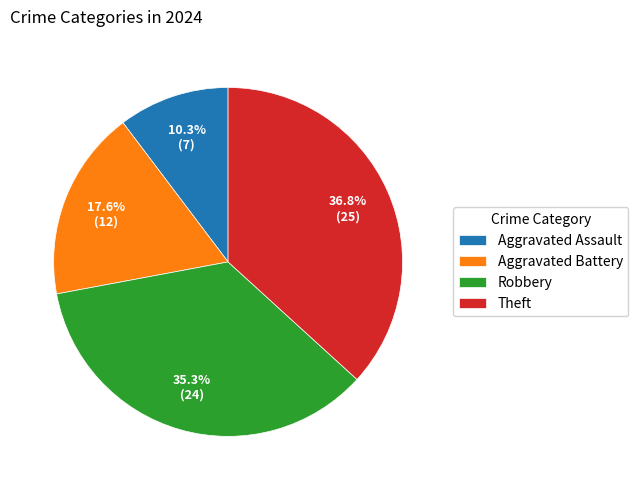

To the nearest percent, what is the average slice percentage?

25%